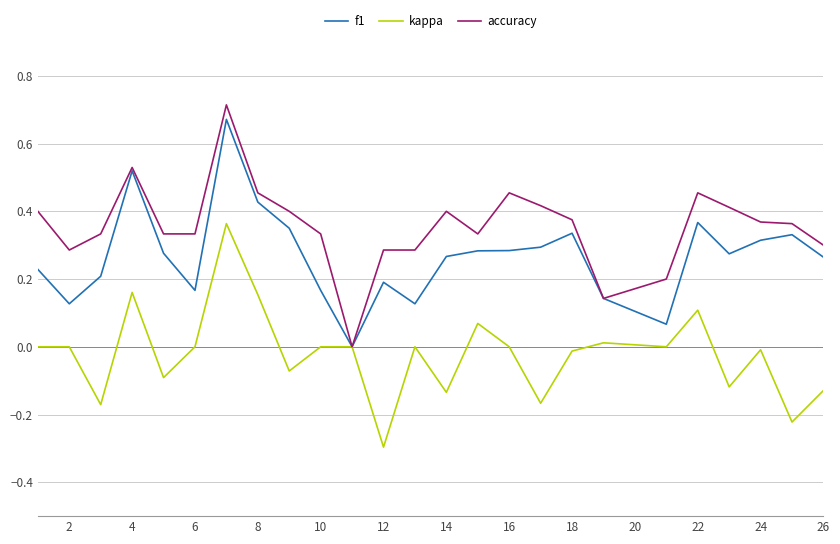

Count the number of data series in this chart.

3